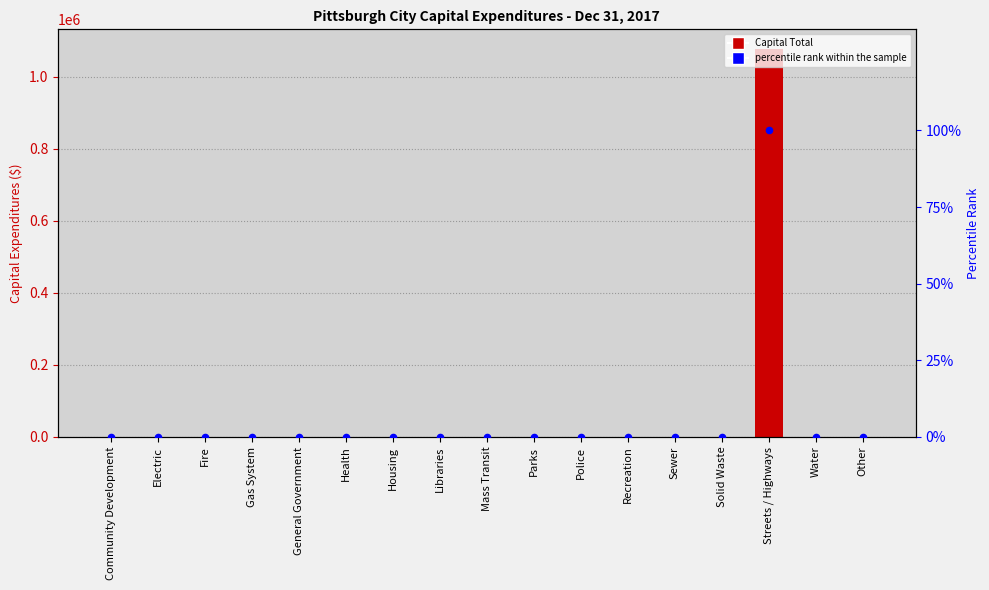

Is the value of percentile rank within the sample at Housing greater than the value of Total at Health?

No